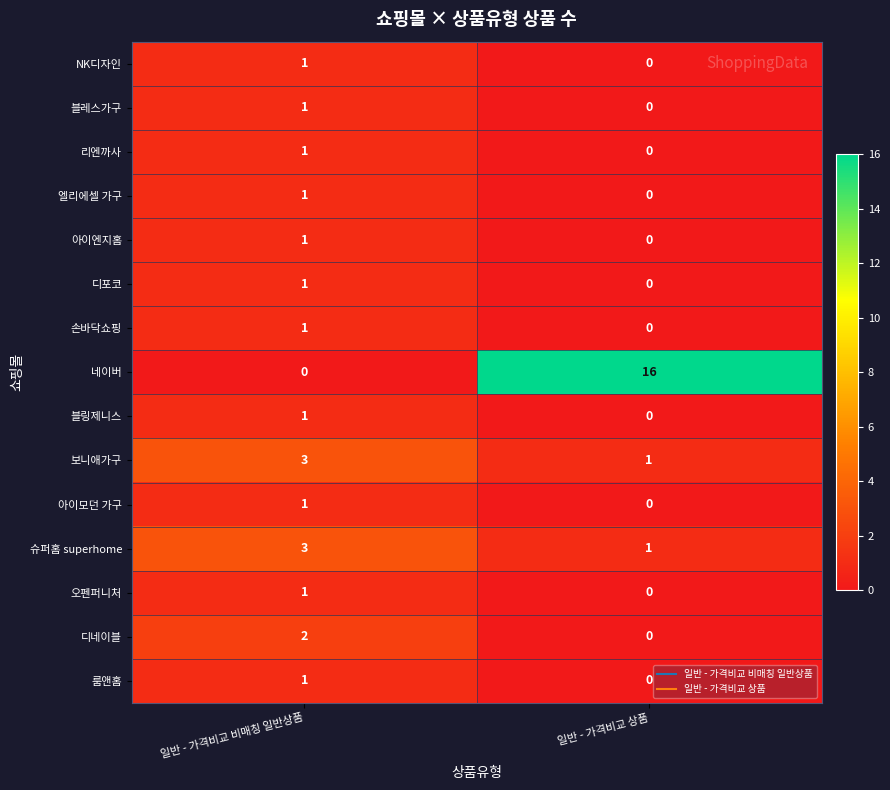

The value of 블레스가구 at 일반 - 가격비교 상품 is 0. True or false?

True